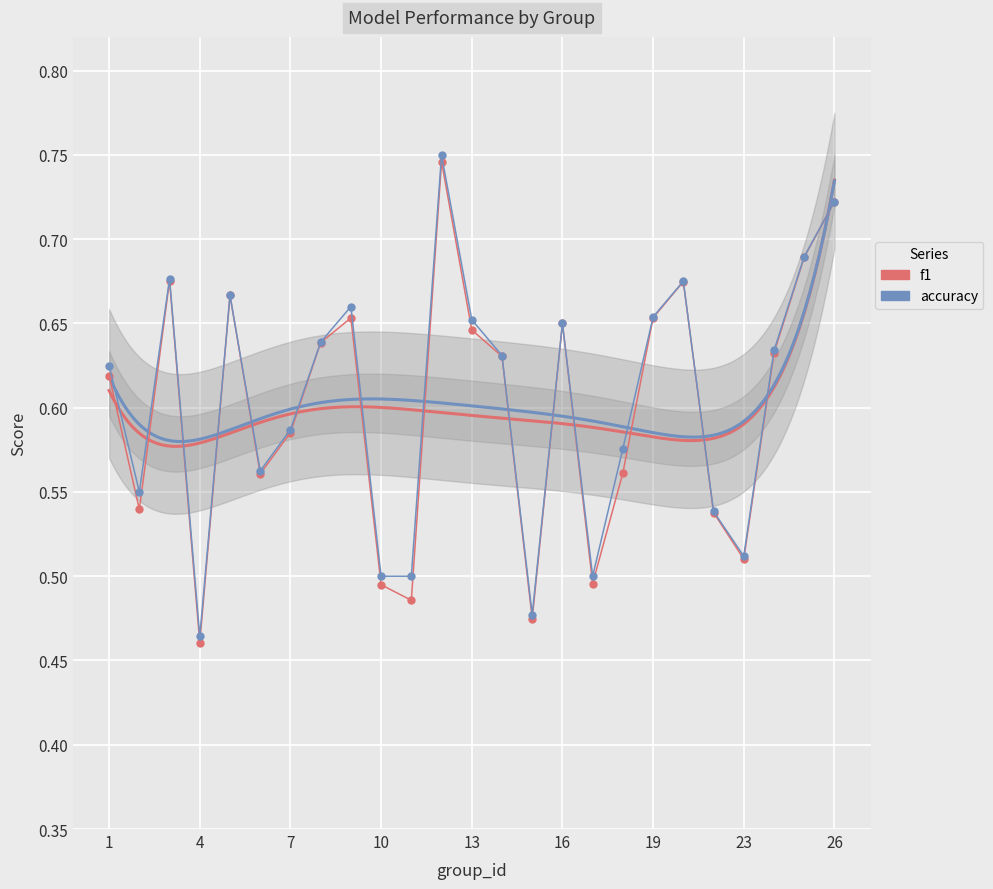

Is it true that f1 equals 0.6 at 22?

True